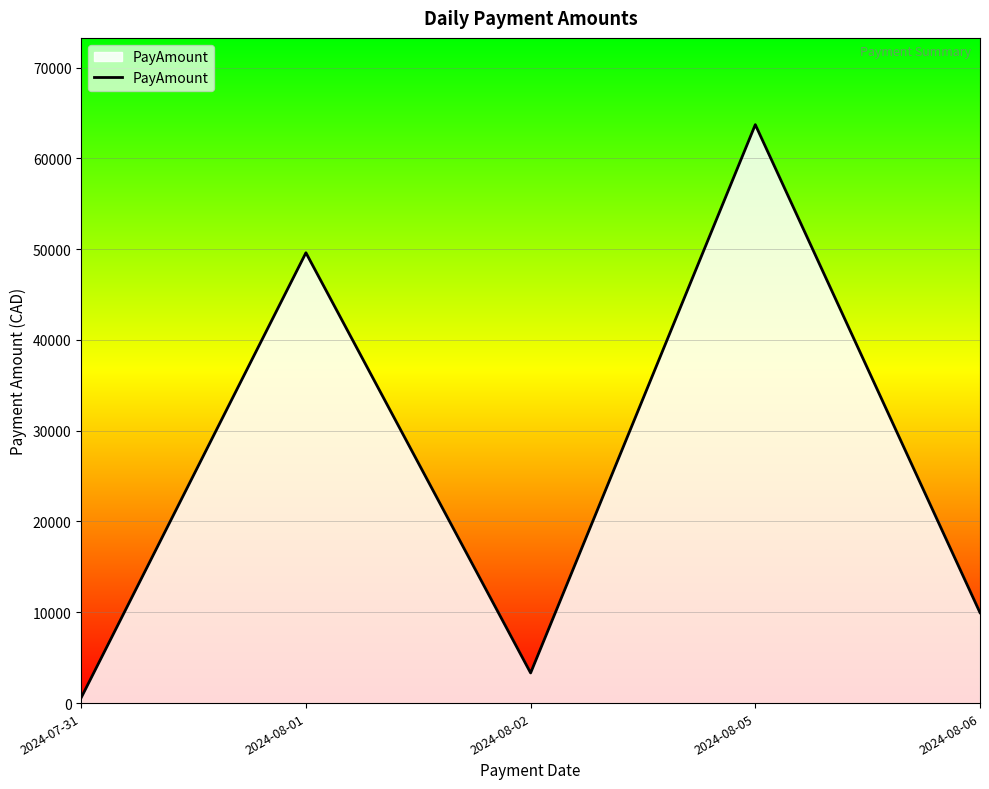

The value at 2024-08-02 is 3319.9. True or false?

True